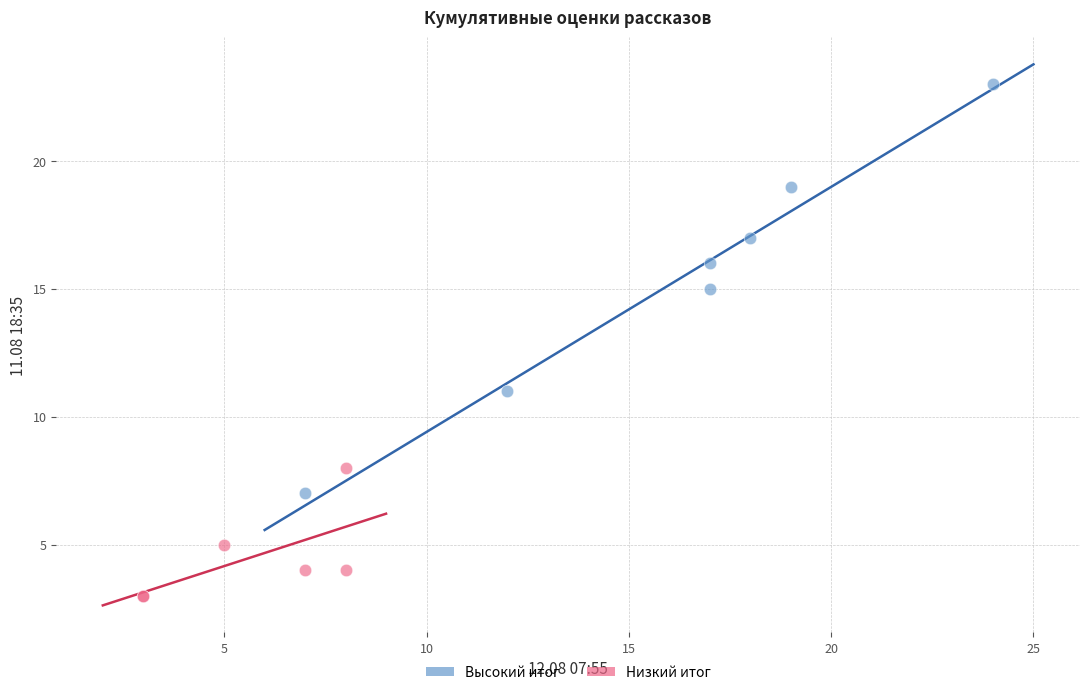

Which series contains the lowest Y value?

Низкий итог